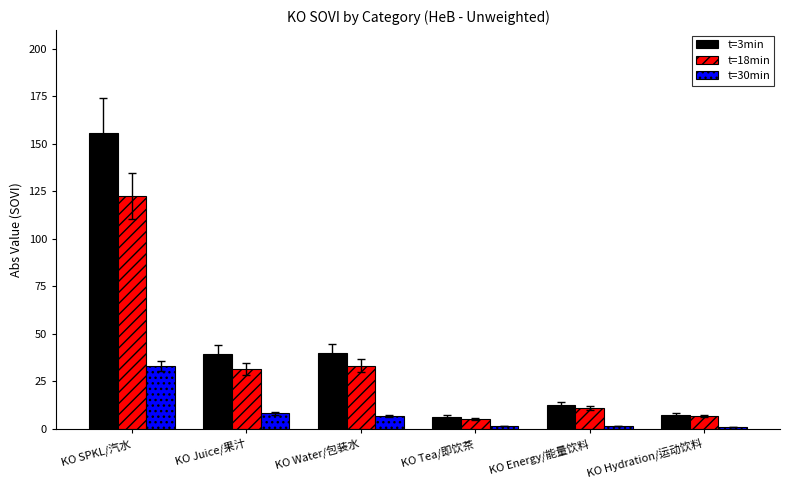

What is the total value across all series at KO Juice/果汁?

79.0